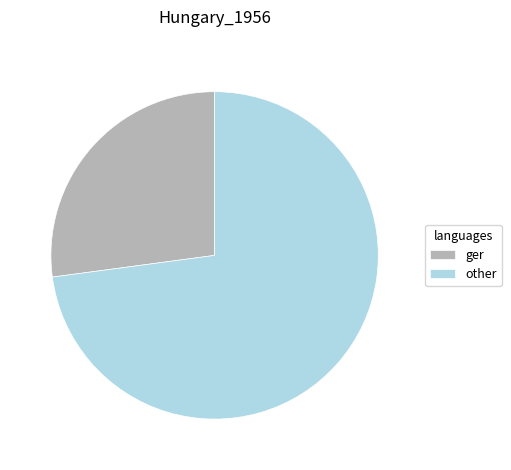

What is the ratio of the value at other to the value at ger?

2.7